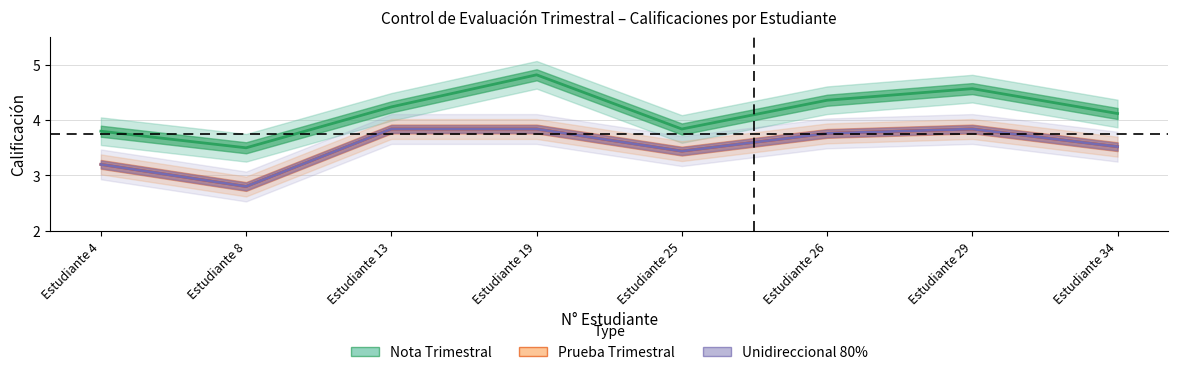

Where does the Nota Trimestral series first go above 4?

Estudiante 13